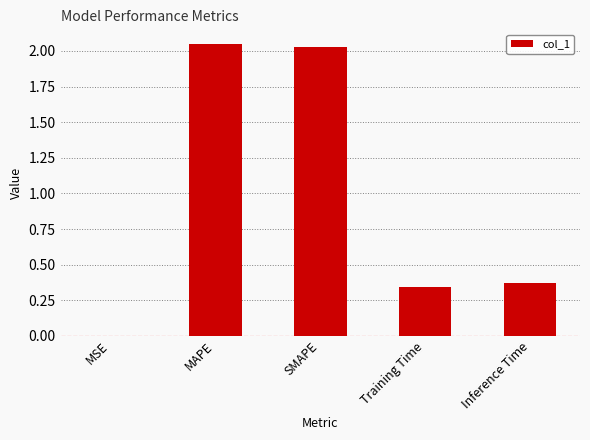

What is the sum of all values?

4.8